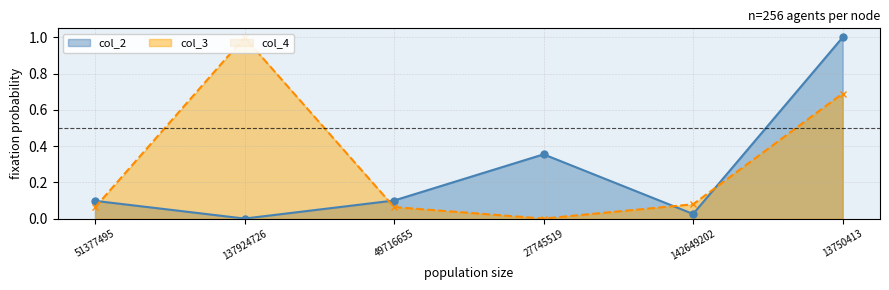

True or false: col_4 and col_3 cross at least once.

False